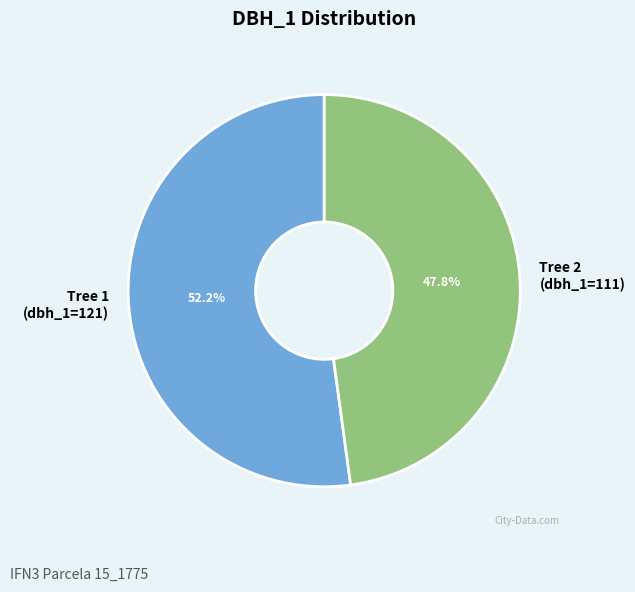

What is the largest slice in the pie chart?

Tree 1 (dbh_1=121)